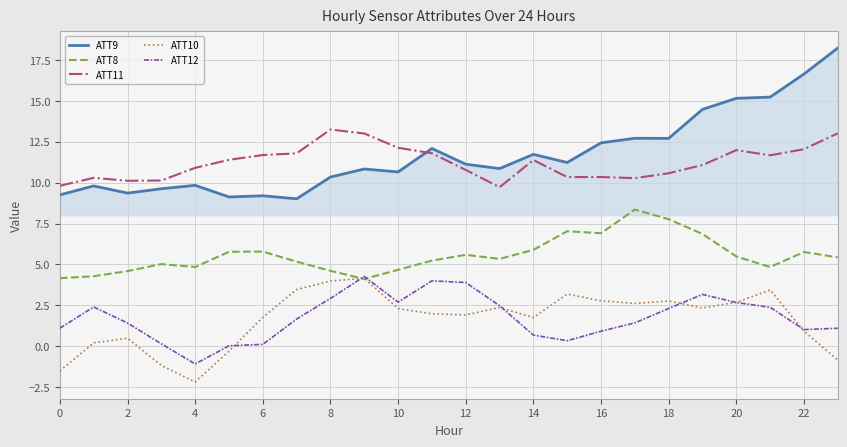

True or false: ATT11 and ATT8 cross at least once.

False